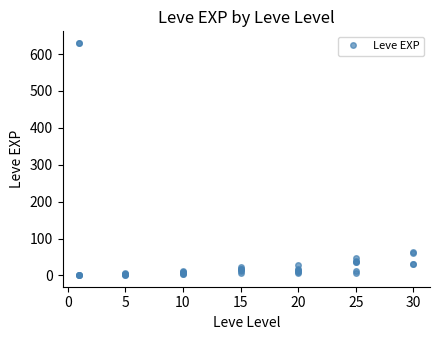

What is the smallest value displayed?

1